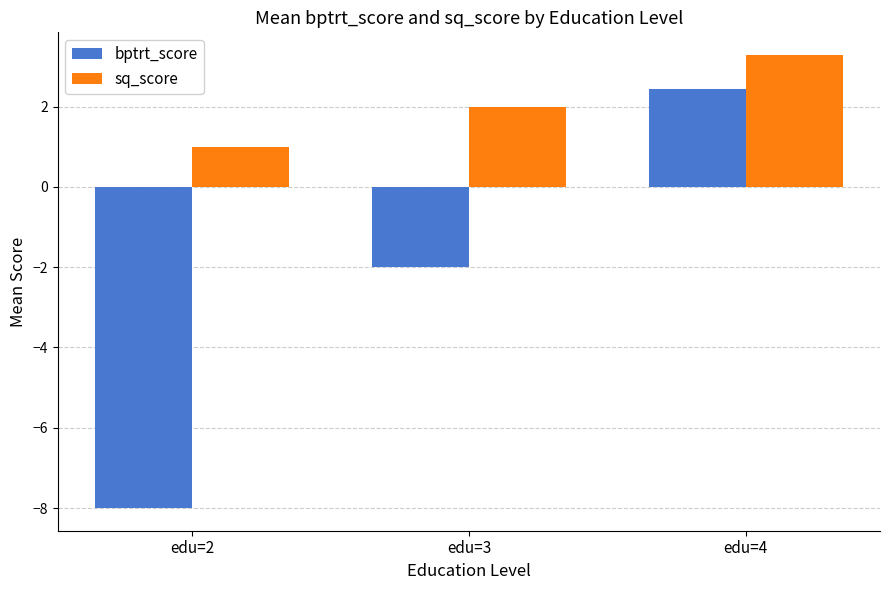

How many categories are shown in the chart?

3